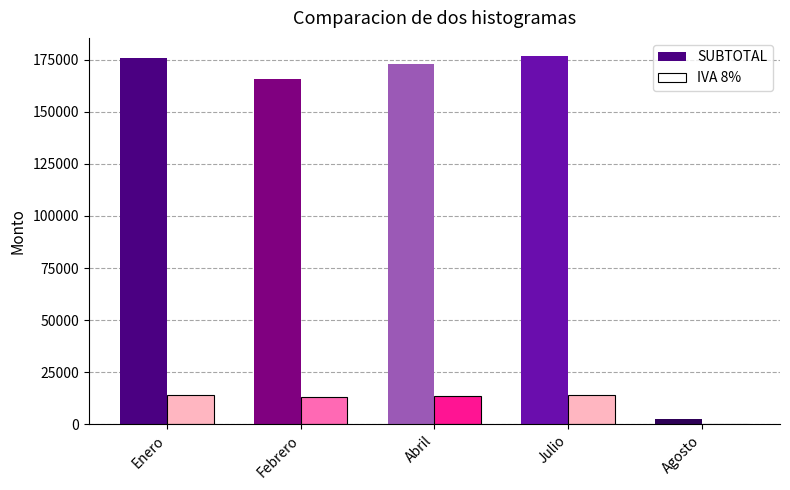

What is the sum of the IVA 8% values at Julio and Febrero?

27373.6